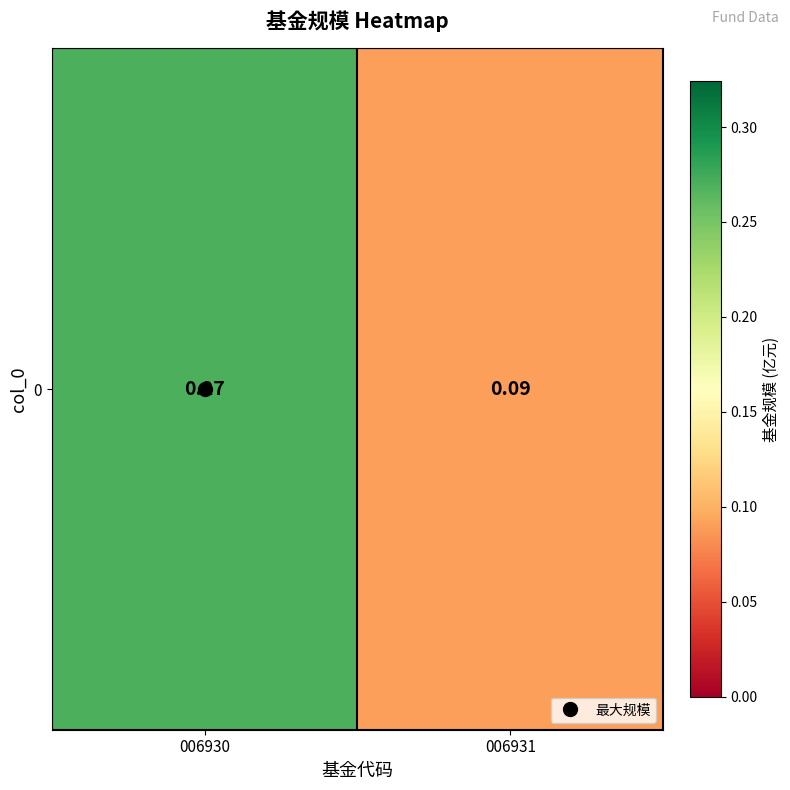

Rank the categories by value from lowest to highest.

006931, 006930